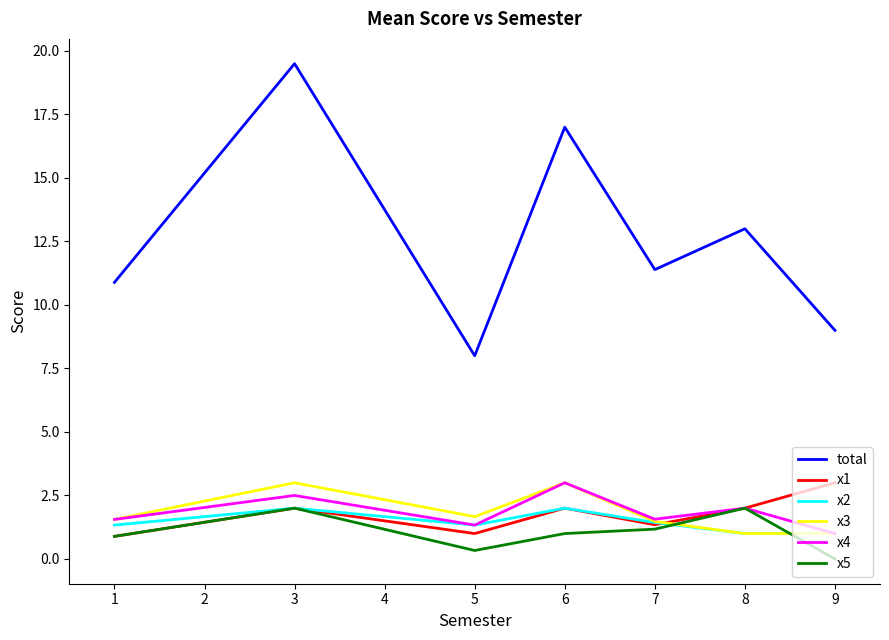

What is the minimum value for x1?

0.9